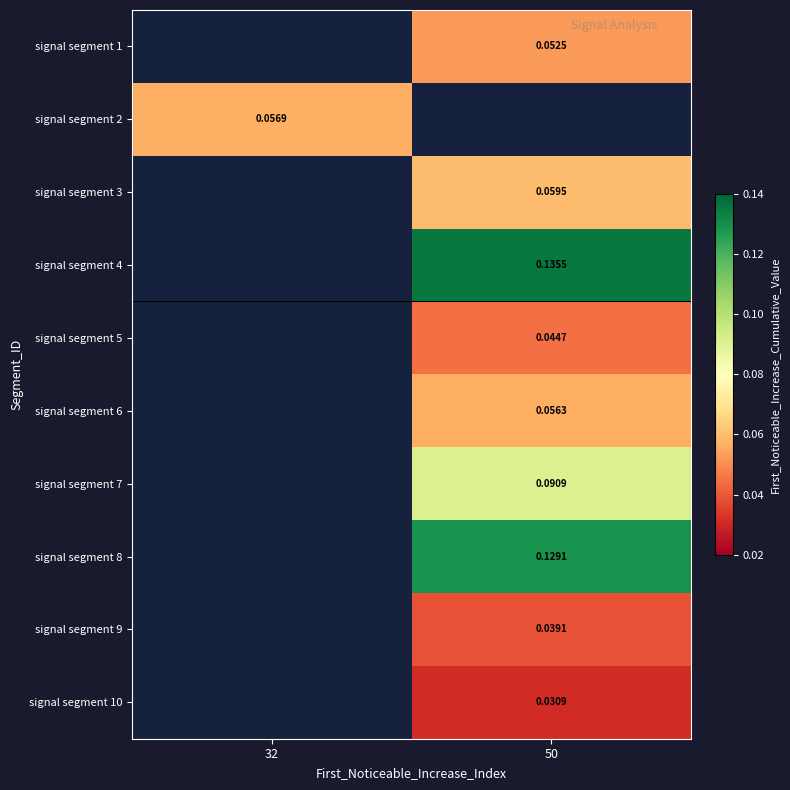

Is the value of signal segment 10 at 50 greater than the value of signal segment 1 at 50?

No